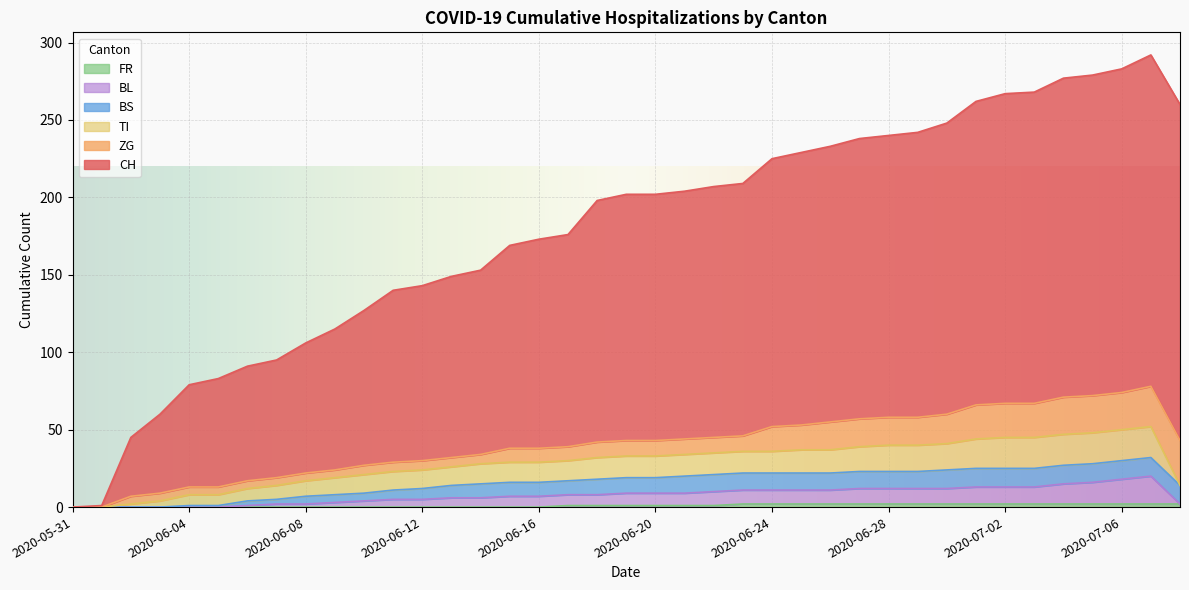

What is the sum of all CH values?

6970